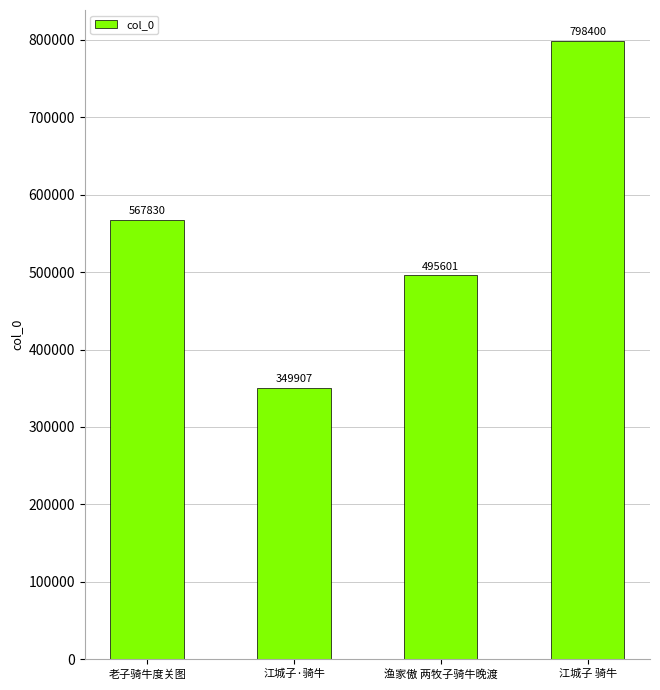

List the labels in order of value, smallest first.

江城子·骑牛, 渔家傲 两牧子骑牛晚渡, 老子骑牛度关图, 江城子 骑牛